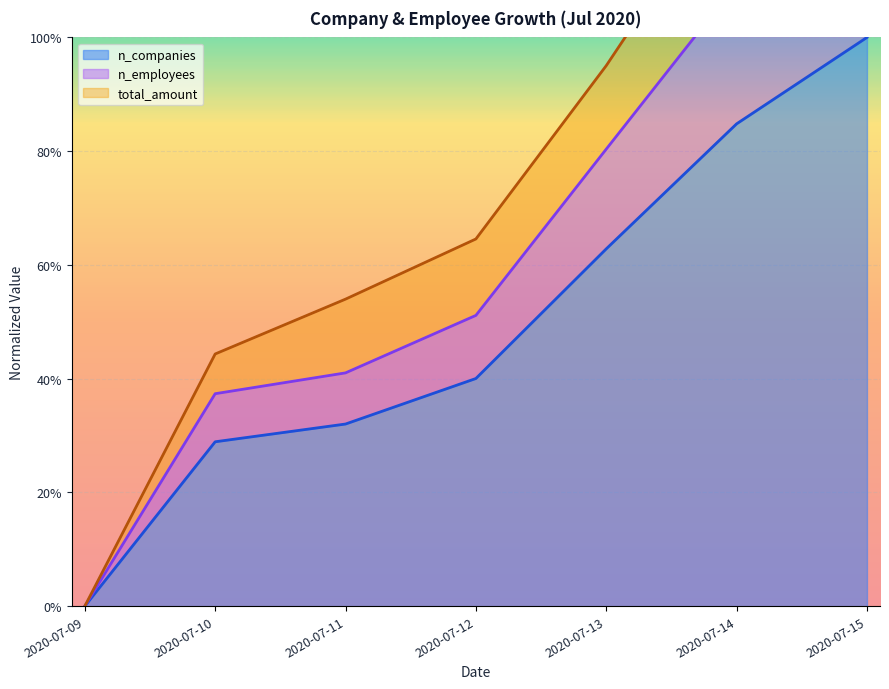

Between 2020-07-14 and 2020-07-13, which is larger?

2020-07-14